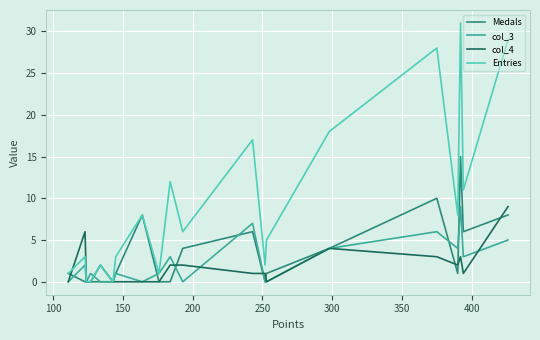

Which series has the largest total across all categories?

Entries